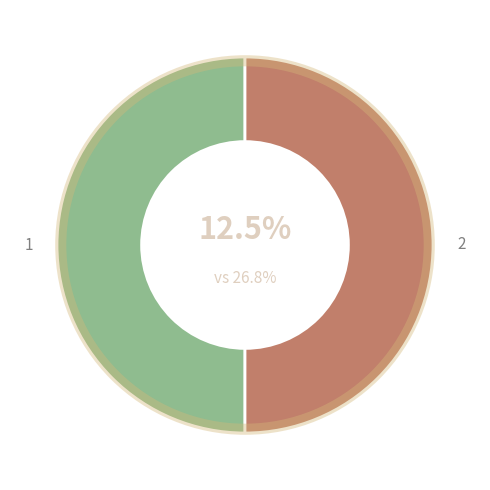

Combined, do input_b and input_a account for over 50%?

Yes